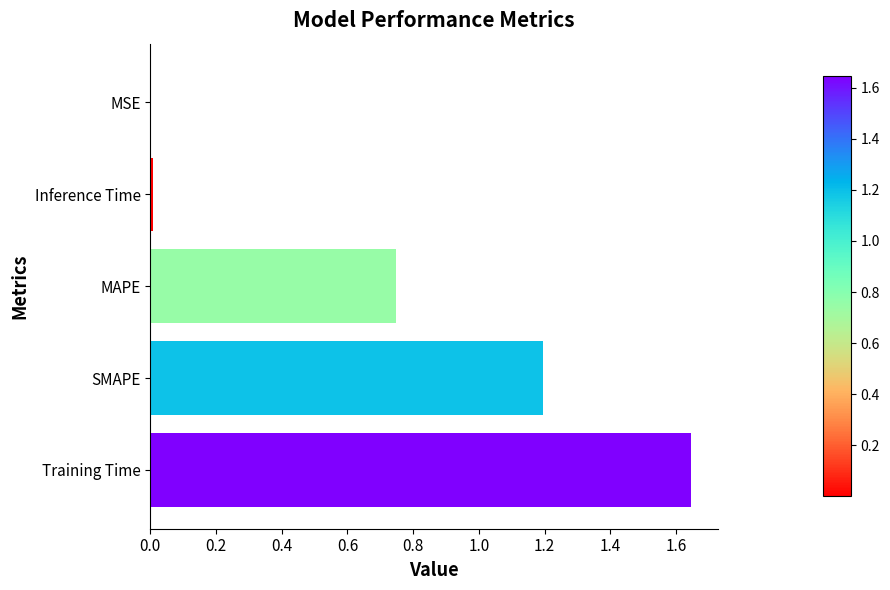

What is the sum of all values?

3.6